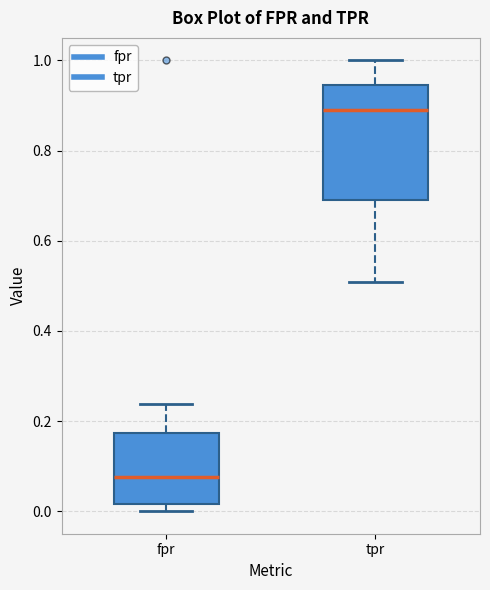

Reading left to right, transcribe this box plot: for each box, give where its median line is, the range the box spans, and where its two whiskers end, as read against the y-axis. The values are not printed on the chart, so give them approximately, as read against the axis.

fpr: median 0.08, box 0.02 to 0.18, whiskers 0.00 to 0.24
tpr: median 0.90, box 0.70 to 0.94, whiskers 0.50 to 1.00